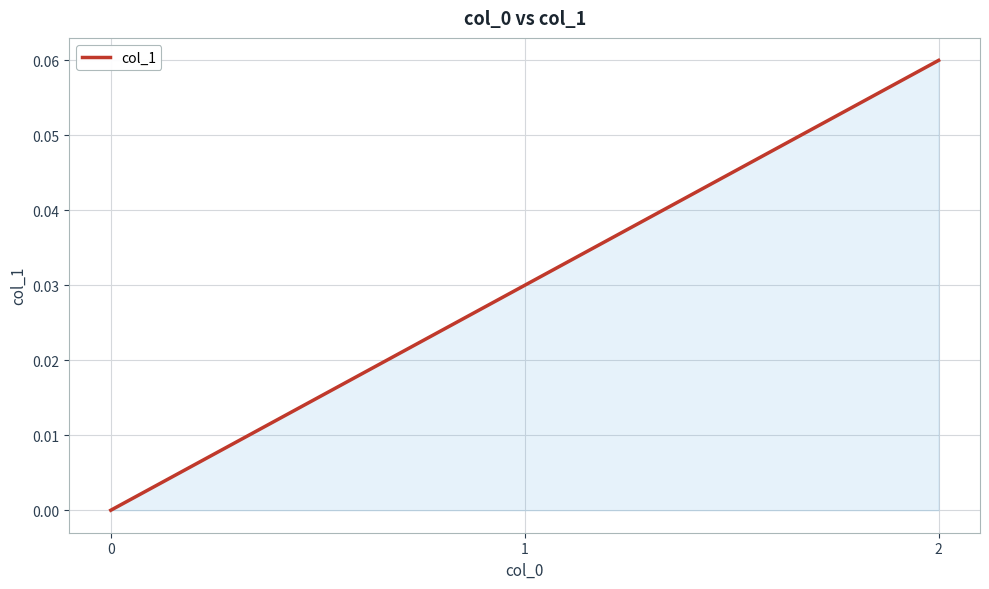

Count the number of values greater than 0.

2